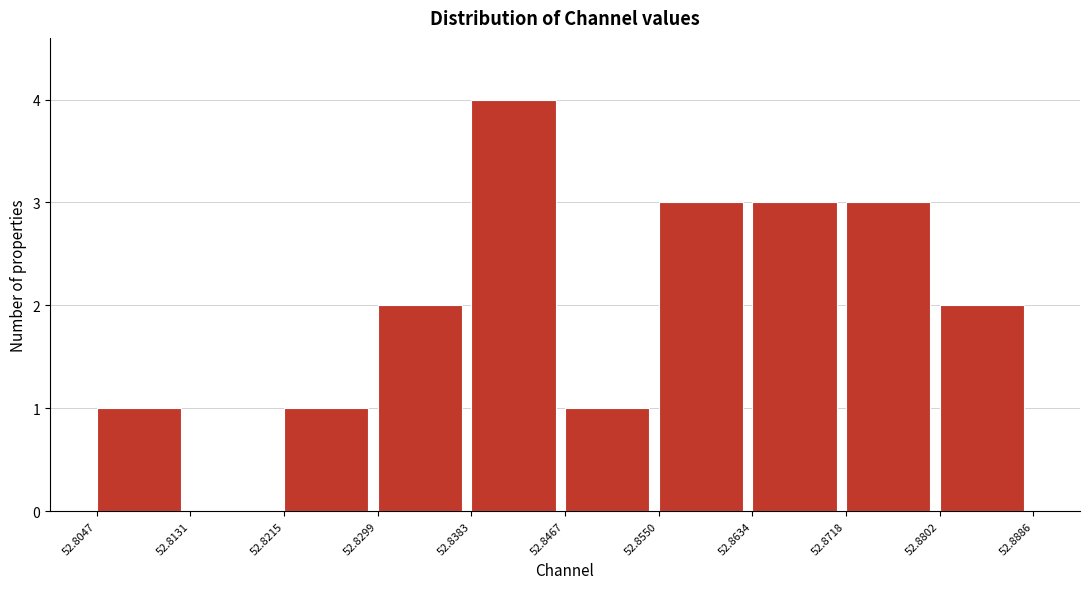

How tall is the bar that spans 52.8047 to 52.8131 on the x-axis? The values are not printed on the chart, so give them approximately, as read against the axis.

1